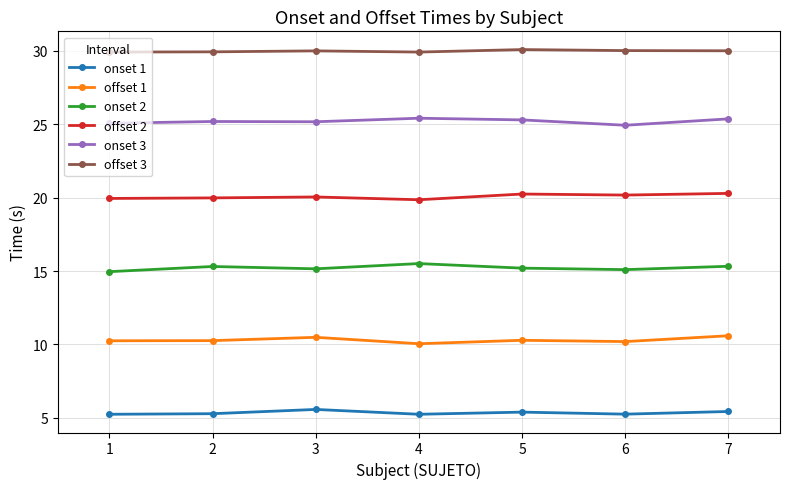

What is the difference between the maximum and minimum values in the onset 2 series?

0.6